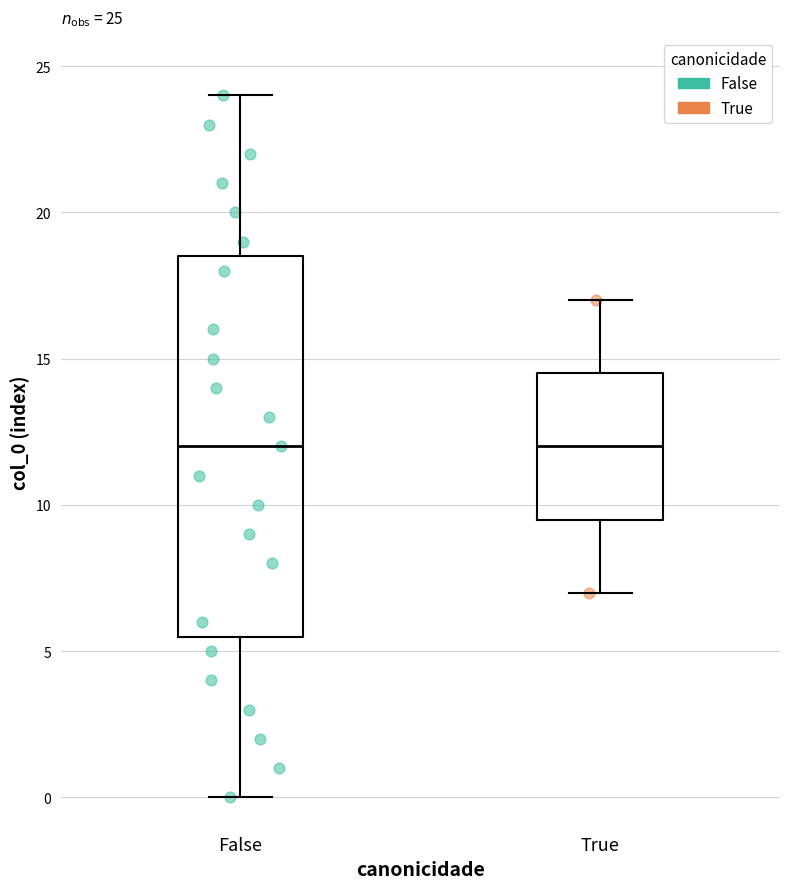

Which box is the tallest, from its lower edge to its upper edge?

False